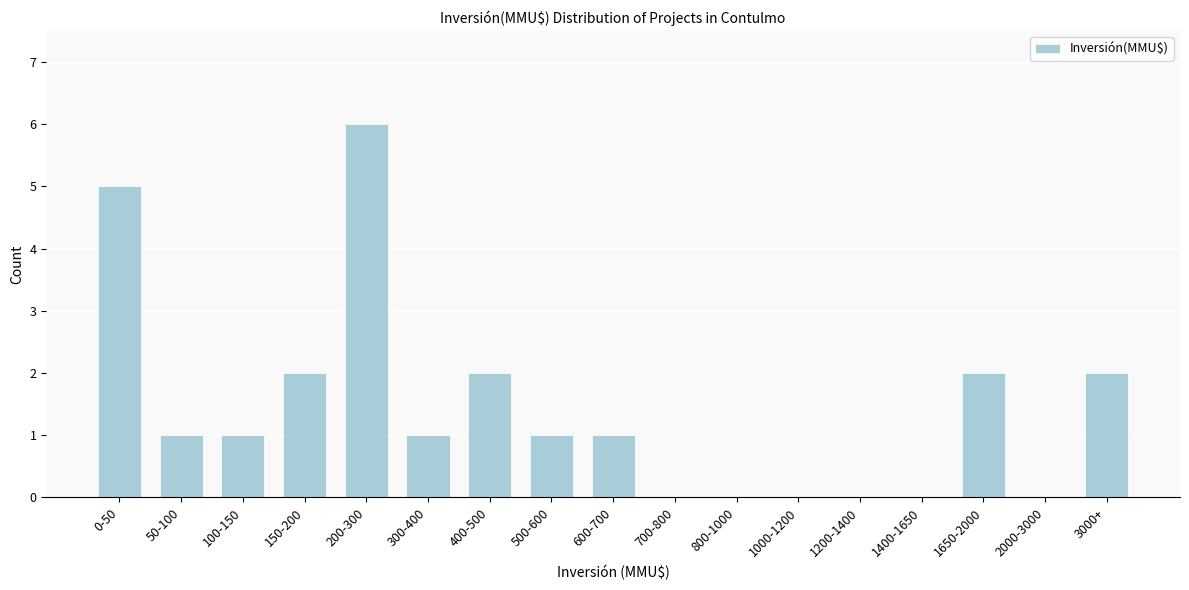

Reading left to right, what are all the values shown in this chart?

0-50=5	50-100=1	100-150=1	150-200=2	200-300=6	300-400=1	400-500=2	500-600=1	600-700=1	700-800=0	800-1000=0	1000-1200=0	1200-1400=0	1400-1650=0	1650-2000=2	2000-3000=0	3000+=2